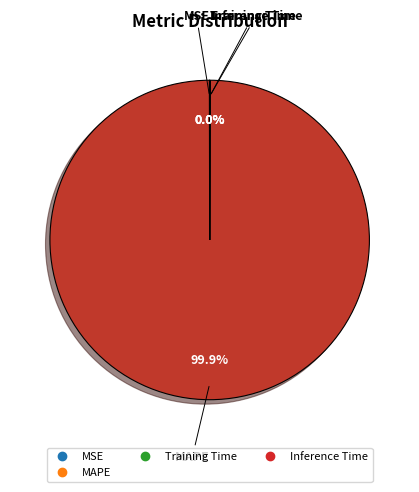

Is there a majority slice in this chart?

Yes